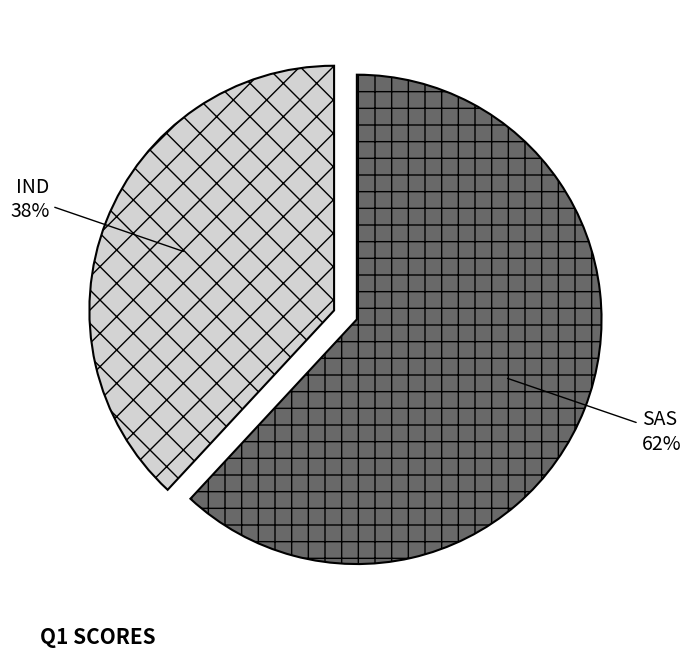

Is it true that IND is 28% of the pie?

False